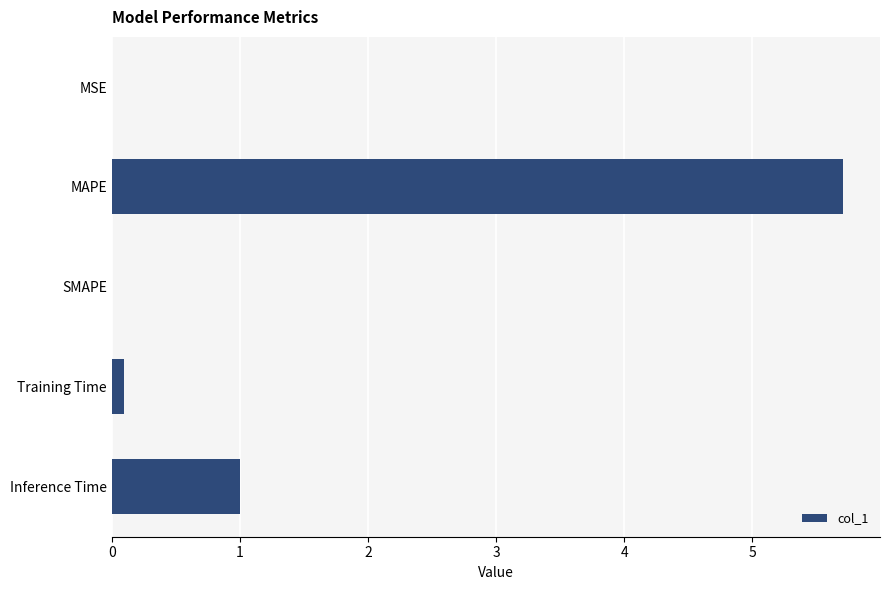

Which has a higher value, Training Time or MAPE?

MAPE